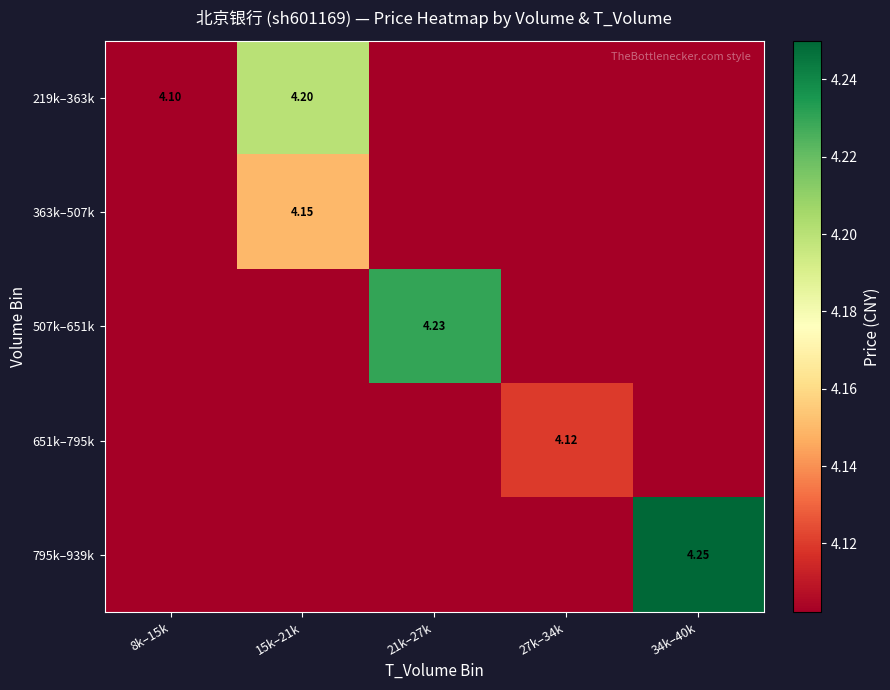

What value does the 507k–651k series have at 27k–34k?

4.1